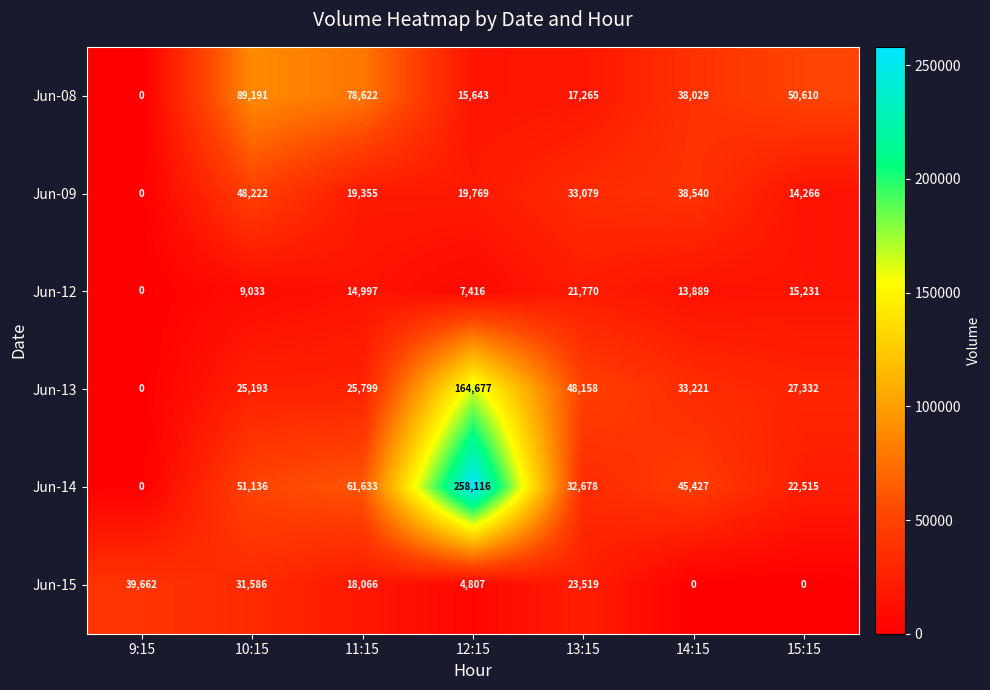

Rank the series by their maximum value, from highest to lowest.

Jun-14, Jun-13, Jun-08, Jun-09, Jun-15, Jun-12